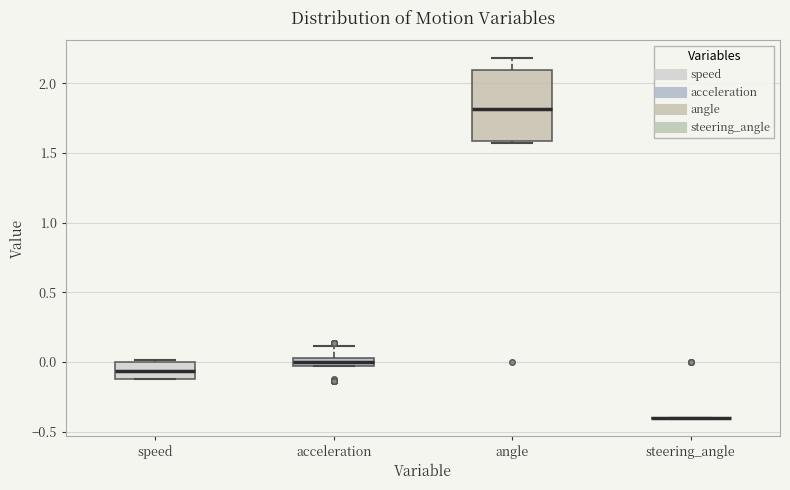

Comparing the boxes themselves (not the whiskers), which one is the tallest?

angle